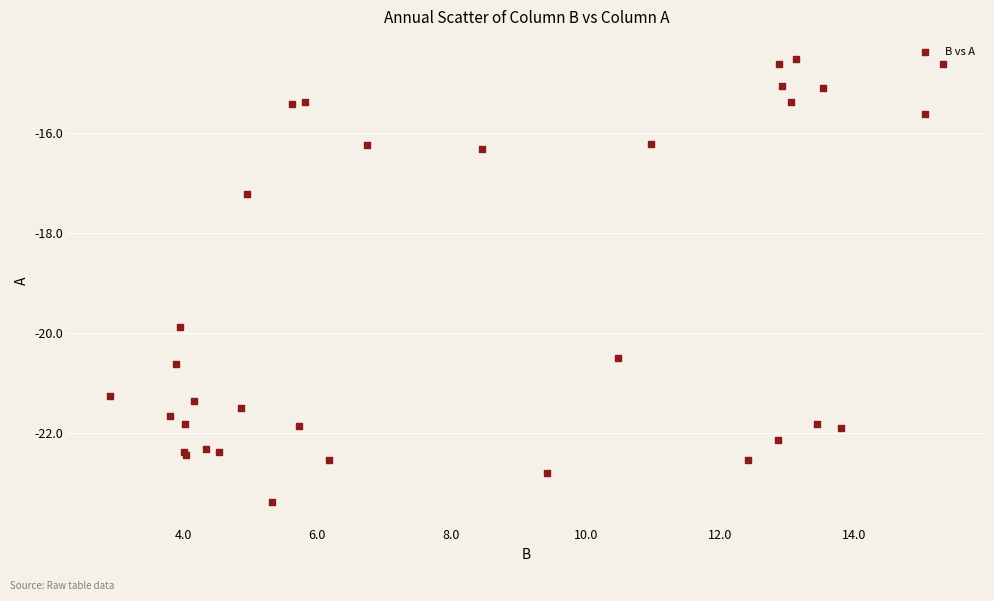

What Y value in the scatter plot is closest to -18?

-17.2